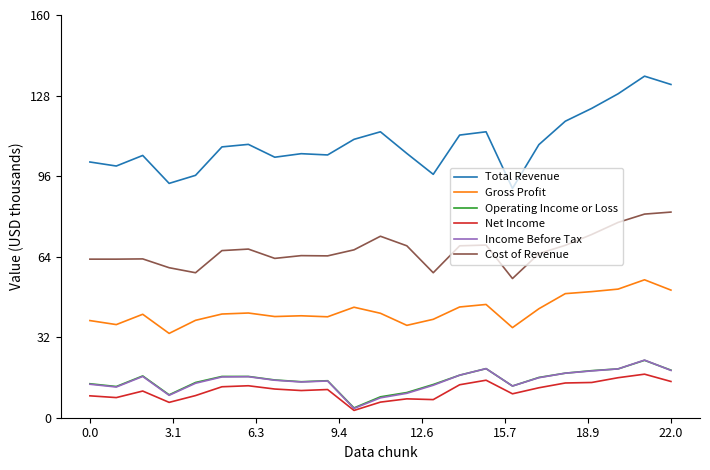

True or false: Cost of Revenue and Operating Income or Loss cross at least once.

False